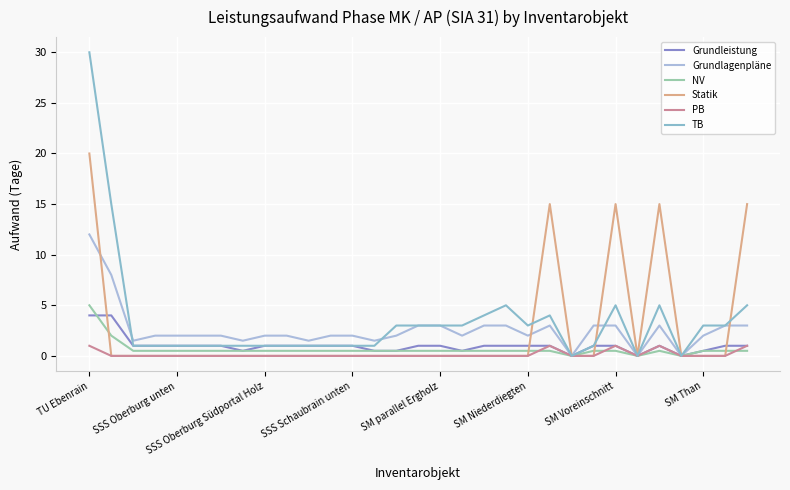

Count the number of data series in this chart.

6